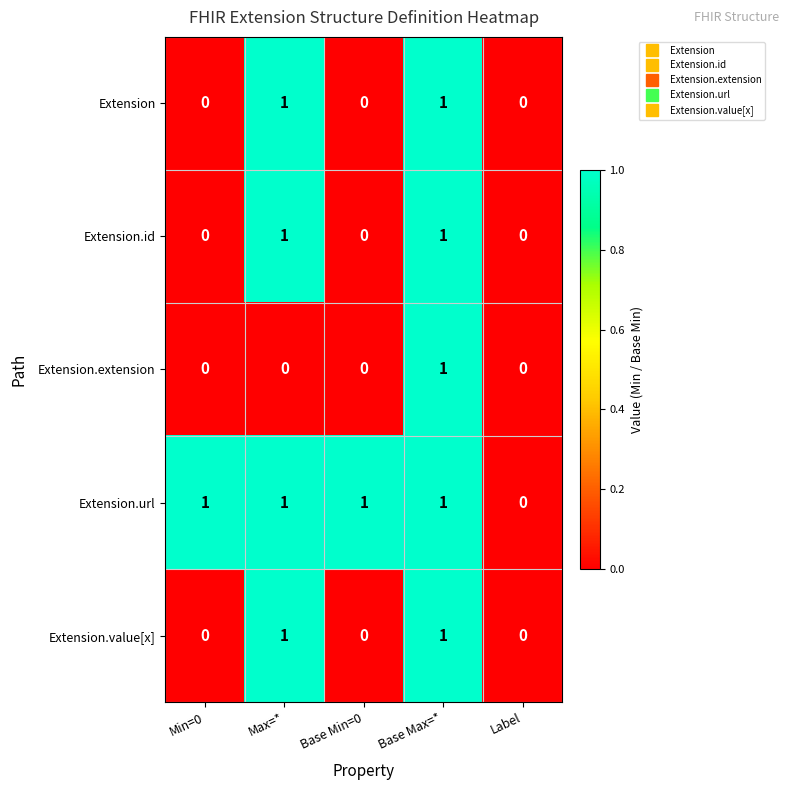

Reading right to left, extract all data points from this chart.

Extension: Label=0	Base Max=*=1	Base Min=0=0	Max=*=1	Min=0=0
Extension.id: Label=0	Base Max=*=1	Base Min=0=0	Max=*=1	Min=0=0
Extension.extension: Label=0	Base Max=*=1	Base Min=0=0	Max=*=0	Min=0=0
Extension.url: Label=0	Base Max=*=1	Base Min=0=1	Max=*=1	Min=0=1
Extension.value[x]: Label=0	Base Max=*=1	Base Min=0=0	Max=*=1	Min=0=0